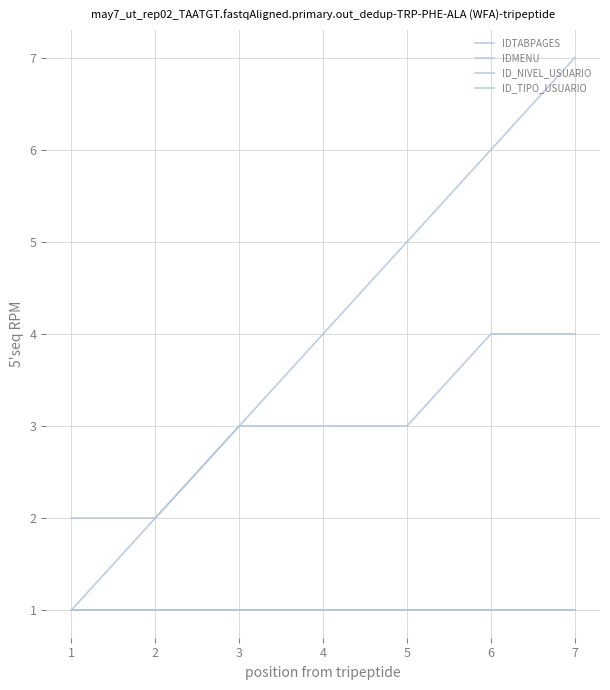

The ID_NIVEL_USUARIO series shows 0 at 3. True or false?

False